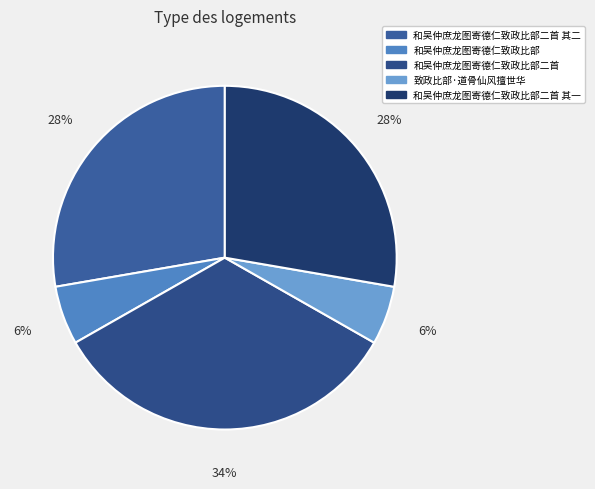

True or false: 和吴仲庶龙图寄德仁致政比部二首 accounts for 34% of the total.

True